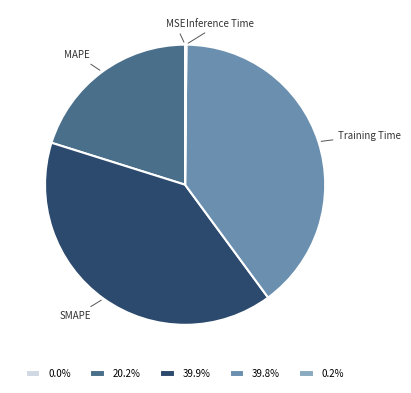

Do Training Time and SMAPE together represent more than half of the pie?

Yes